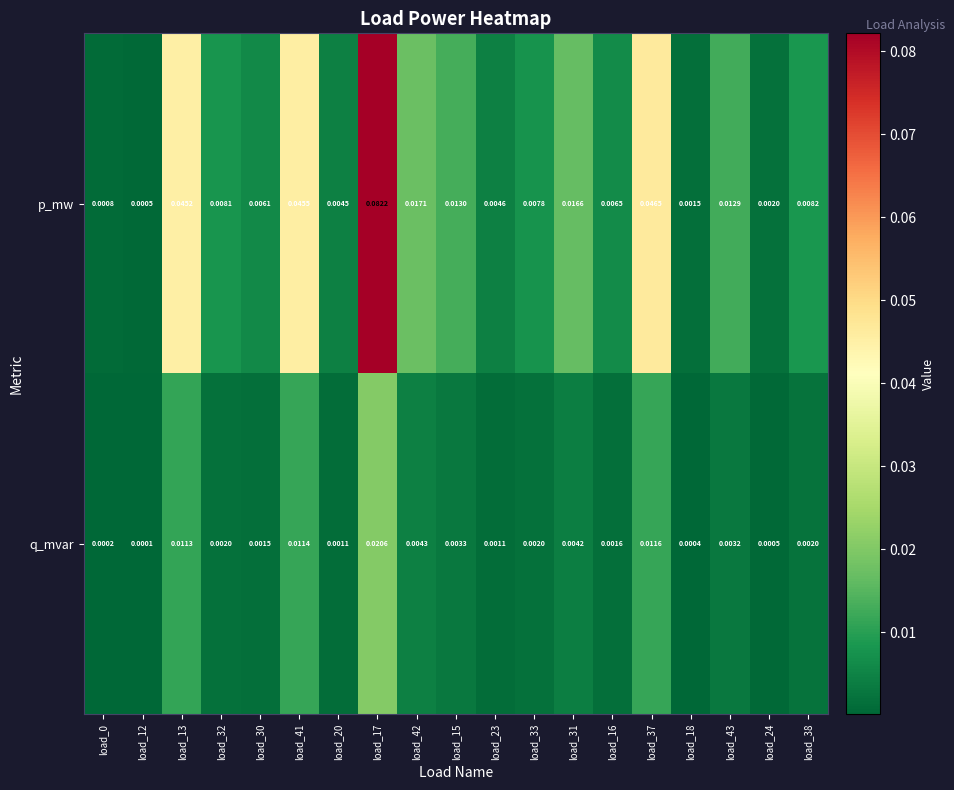

Between load_31 and load_16, which series saw the biggest shift?

p_mw